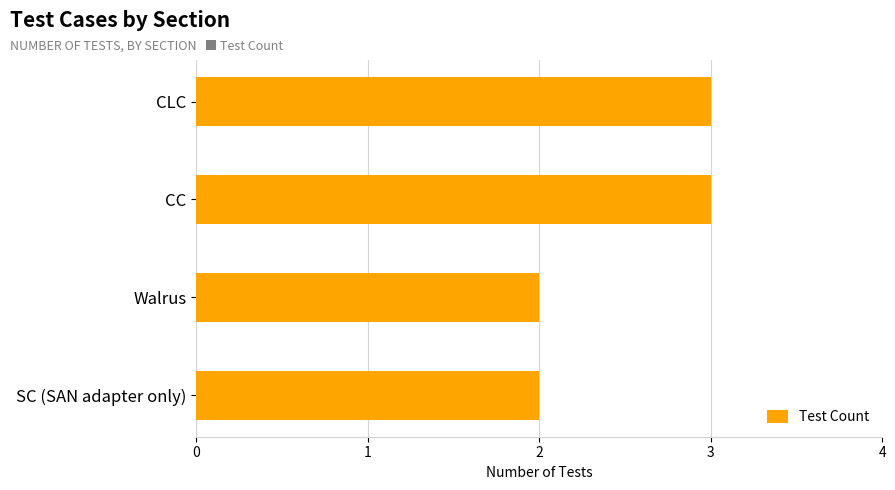

What is the difference between the maximum and minimum values?

1